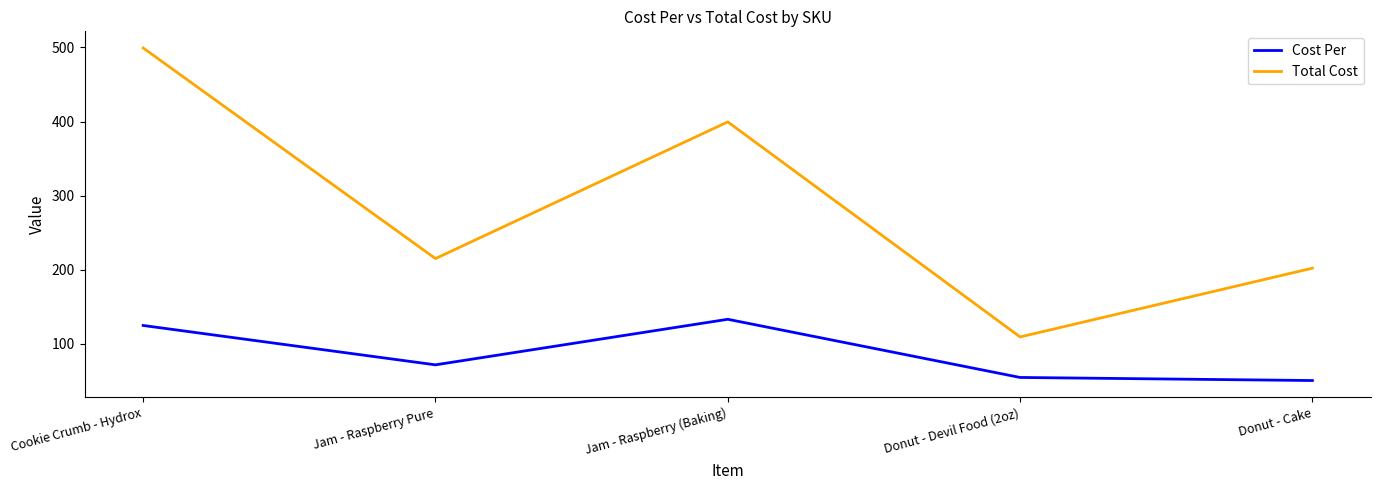

What is the sum of the Total Cost values at Donut - Devil Food (2oz) and Jam - Raspberry Pure?

324.4